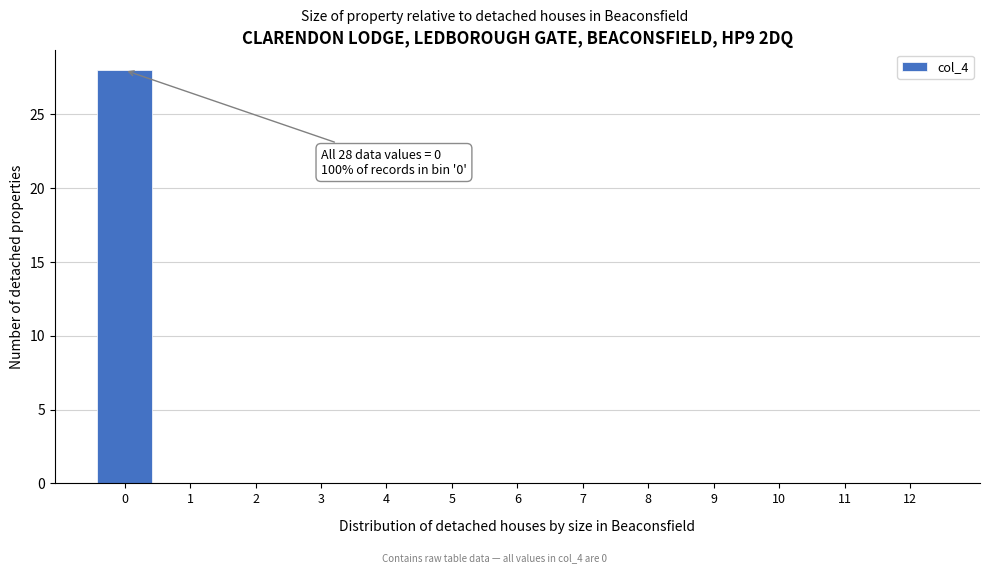

Reading left to right, what are all the values shown in this chart?

0=28	1=0	2=0	3=0	4=0	5=0	6=0	7=0	8=0	9=0	10=0	11=0	12=0